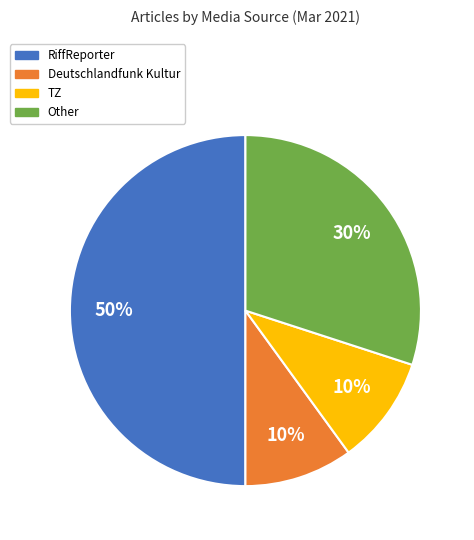

What percentage is the TZ slice, to the nearest percent?

10%